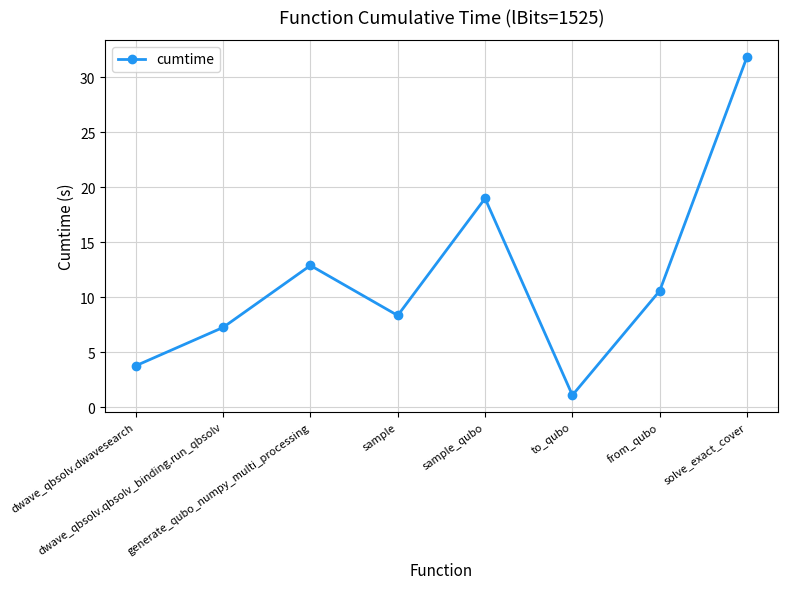

What is the difference between the second highest and second lowest values?

15.2